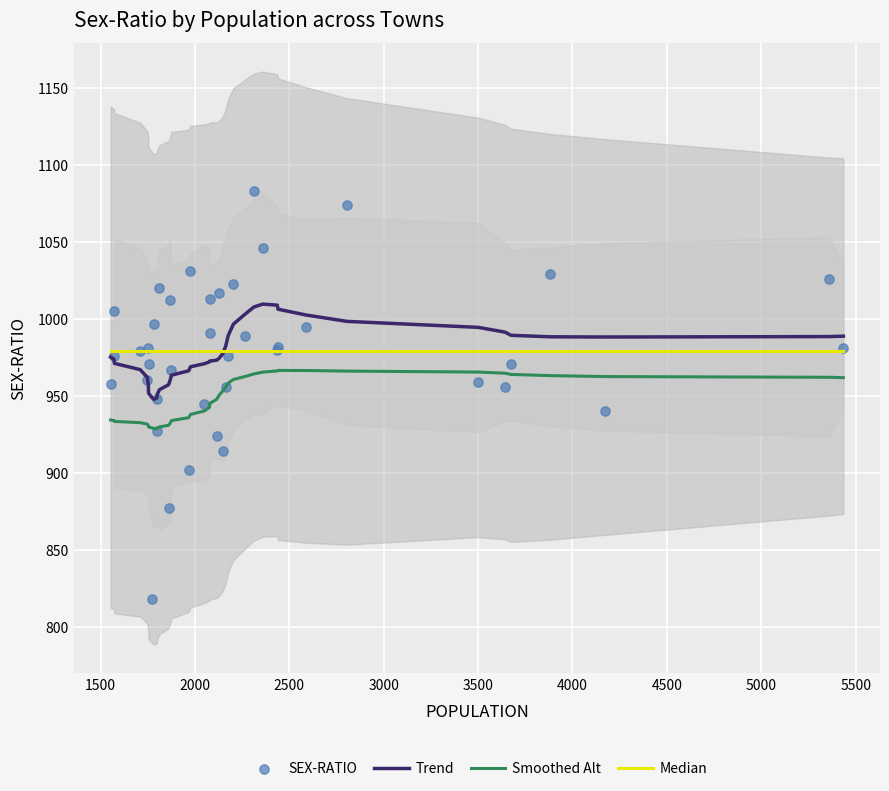

What is the highest value of the Trend series?

1009.6